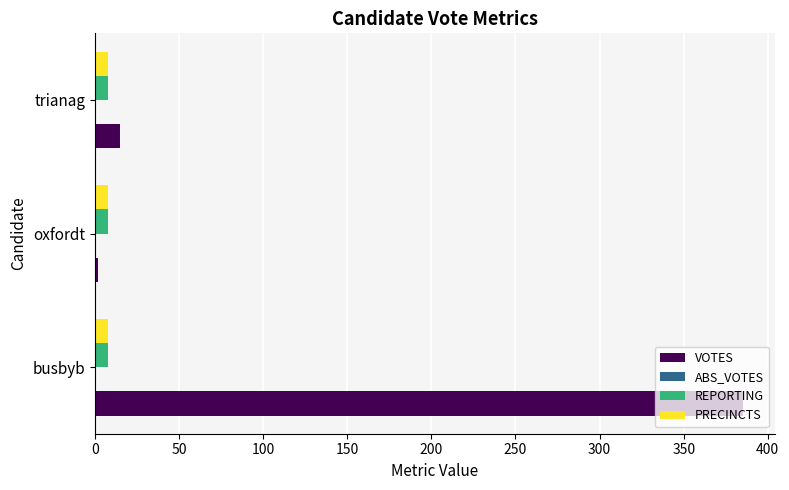

At which category is the sum across all series the highest?

busbyb